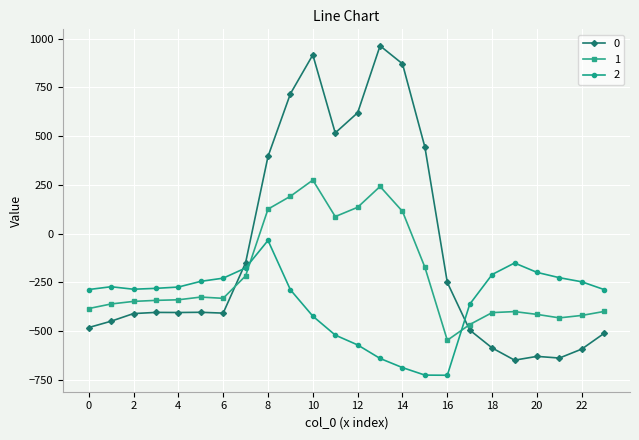

How many data points in 1 are less than -339?

13